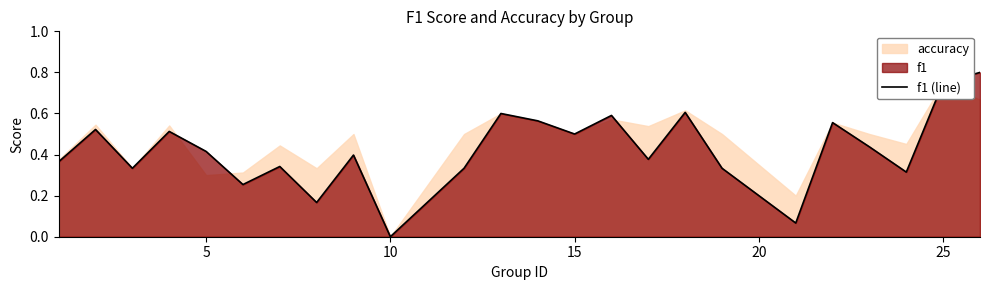

The chart shows a value of 0.5 at 15. True or false?

True